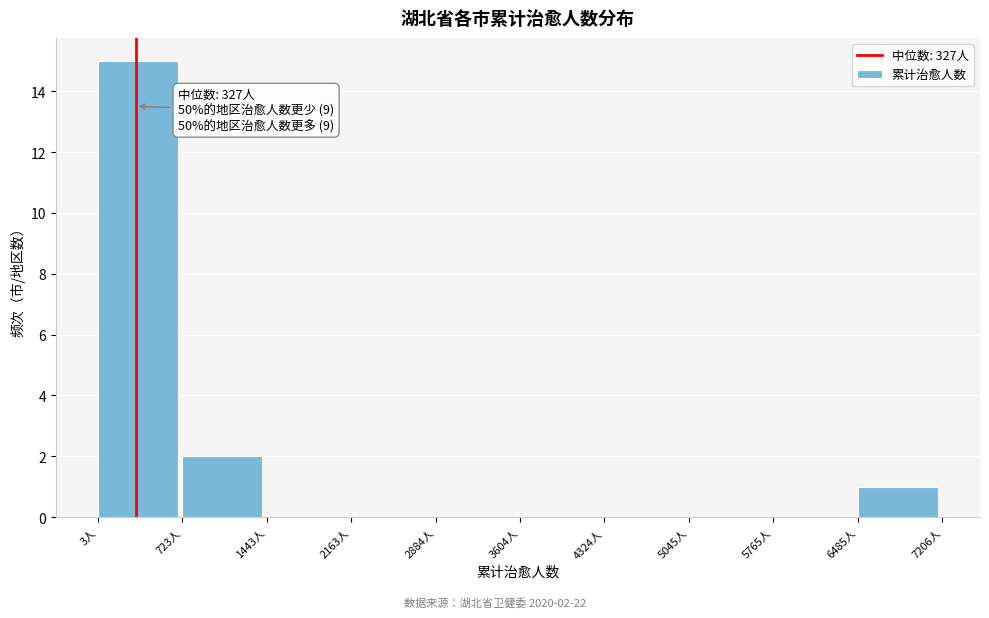

Over which range of the x-axis is the bar tallest?

0 to 700